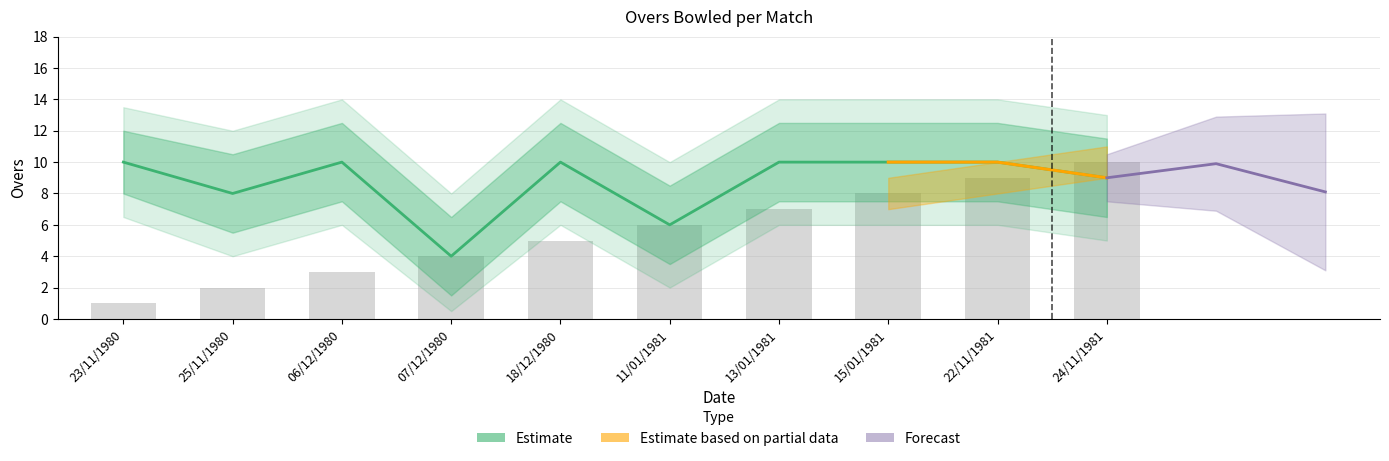

Reading left to right, what are all the values shown in this chart?

Overs: 23/11/1980=10	25/11/1980=8	06/12/1980=10	07/12/1980=4	18/12/1980=10	11/01/1981=6	13/01/1981=10	15/01/1981=10	22/11/1981=10	24/11/1981=9
Match Number: 23/11/1980=1	25/11/1980=2	06/12/1980=3	07/12/1980=4	18/12/1980=5	11/01/1981=6	13/01/1981=7	15/01/1981=8	22/11/1981=9	24/11/1981=10